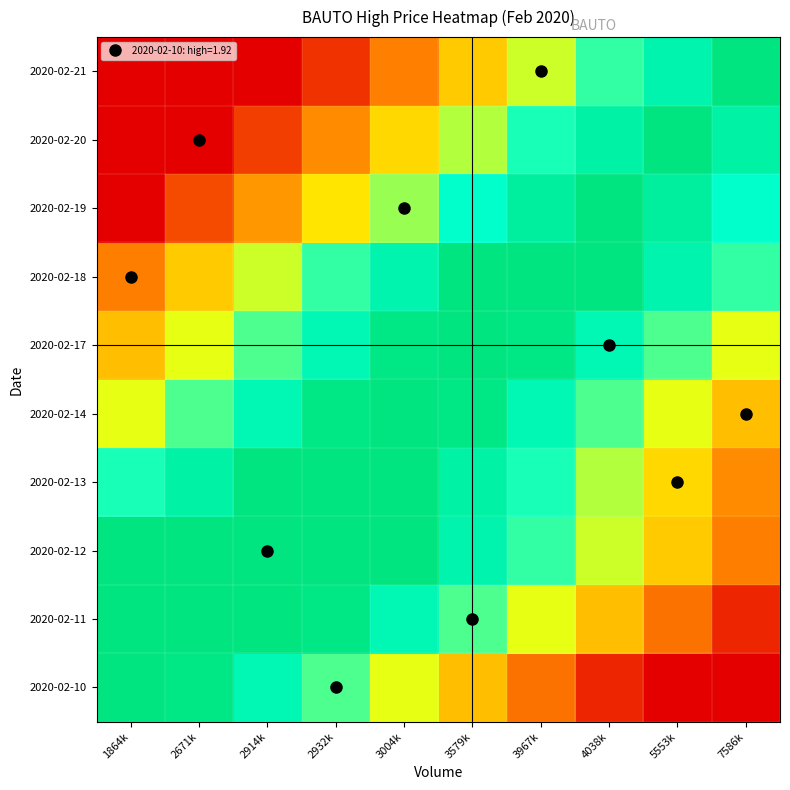

Which label corresponds to the smallest value in the chart?

7586k